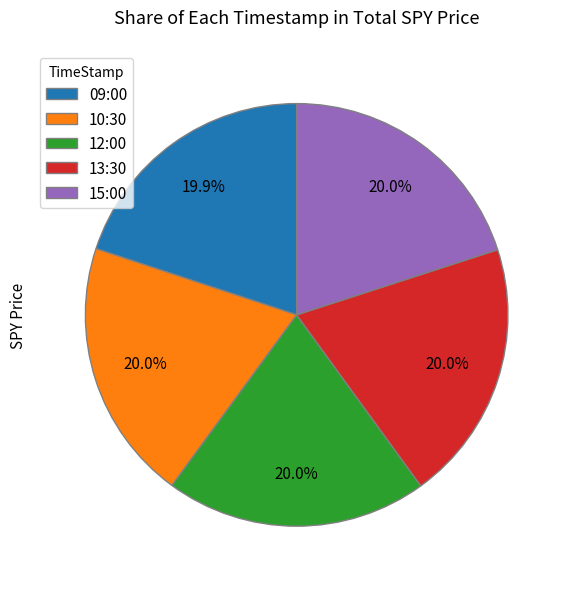

Is there a majority slice in this chart?

No